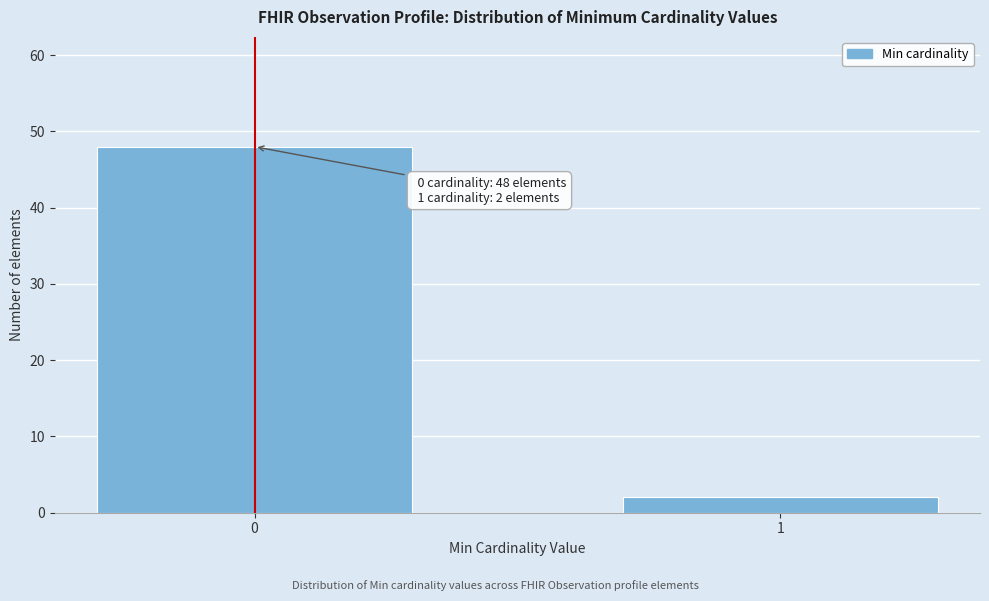

Reading left to right, what are all the values shown in this chart?

48	2